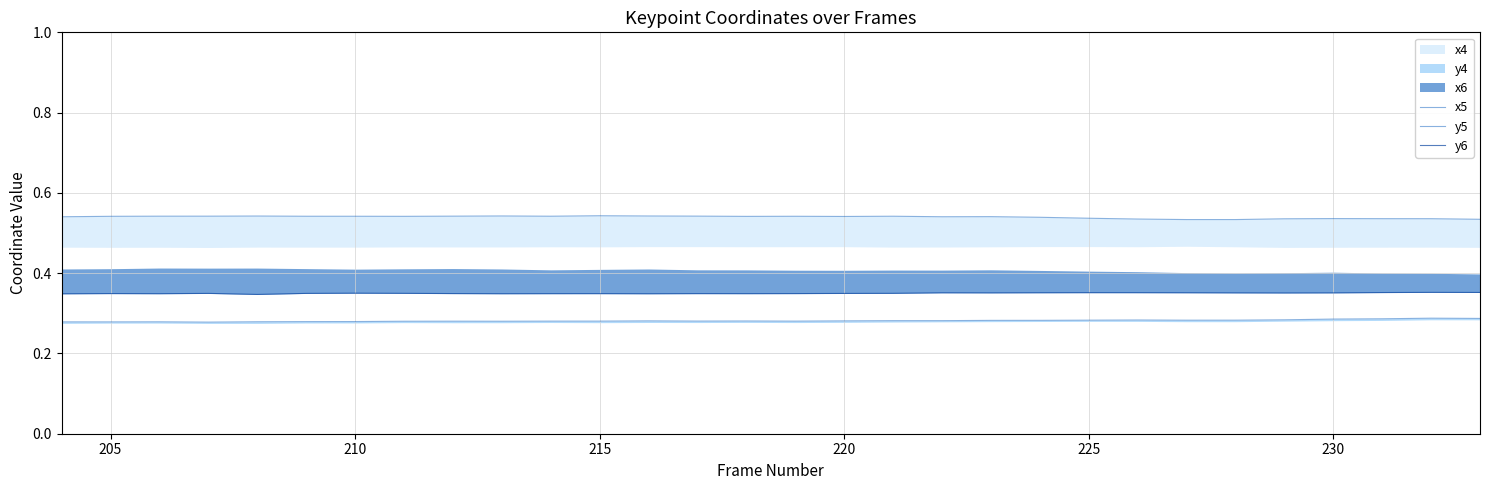

Which category has the highest value across all series?

215